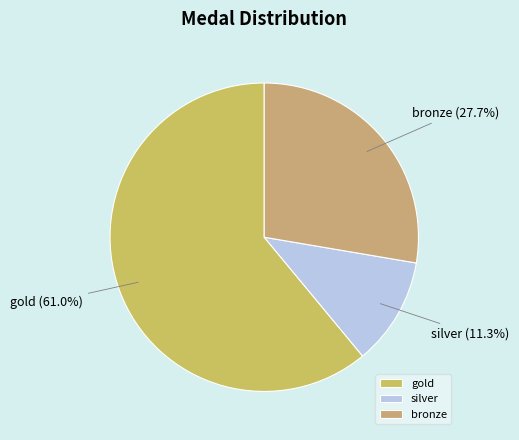

The silver slice represents 19% of the pie. True or false?

False